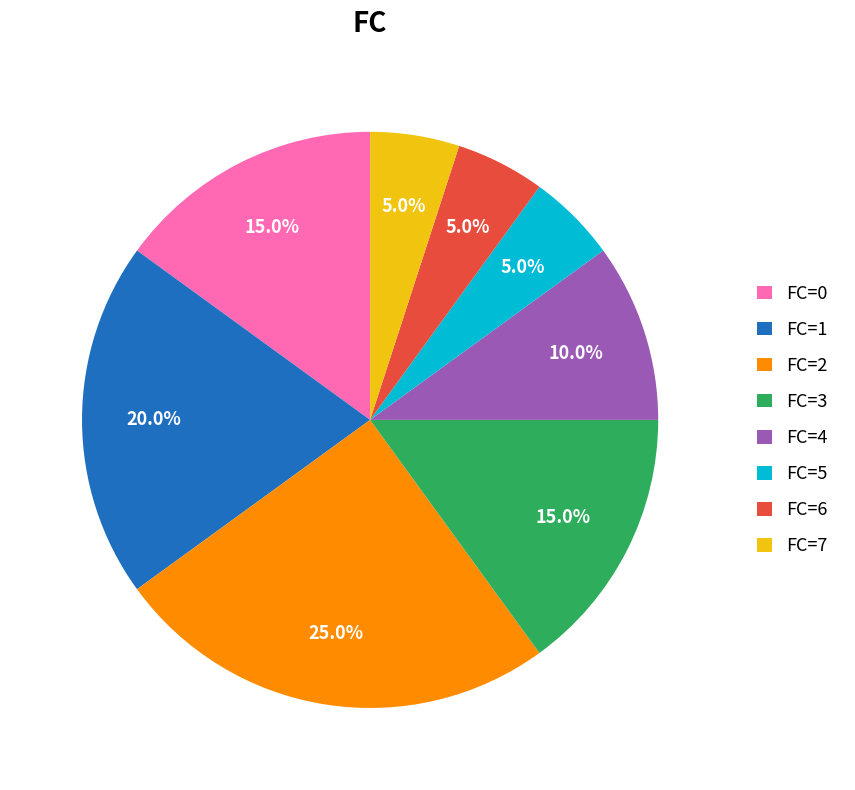

What is the ratio of the value at FC=7 to the value at FC=6?

1.0